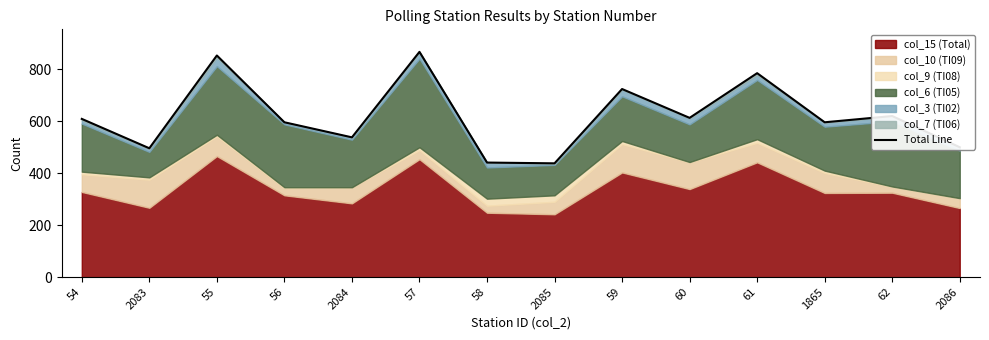

Which has a higher value, 54 or 1865?

54